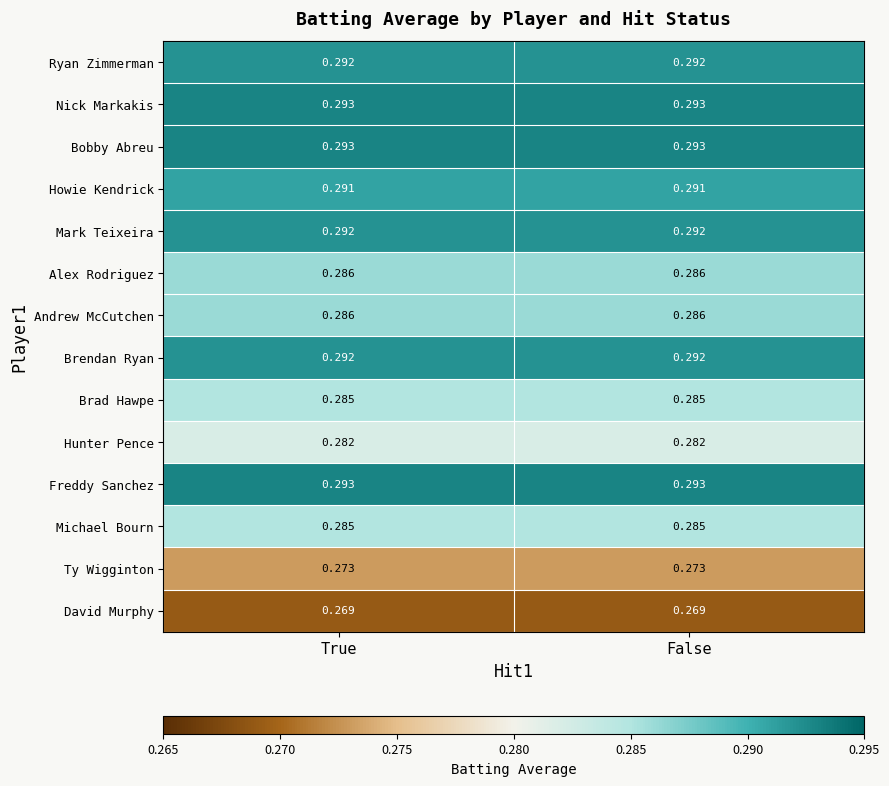

Is the value of Andrew McCutchen at True greater than the value of Howie Kendrick at False?

No